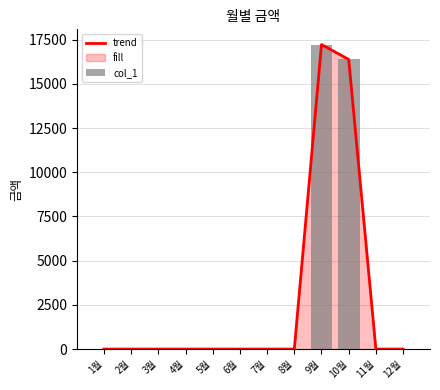

The col_1 series shows -8070 at 5월. True or false?

False